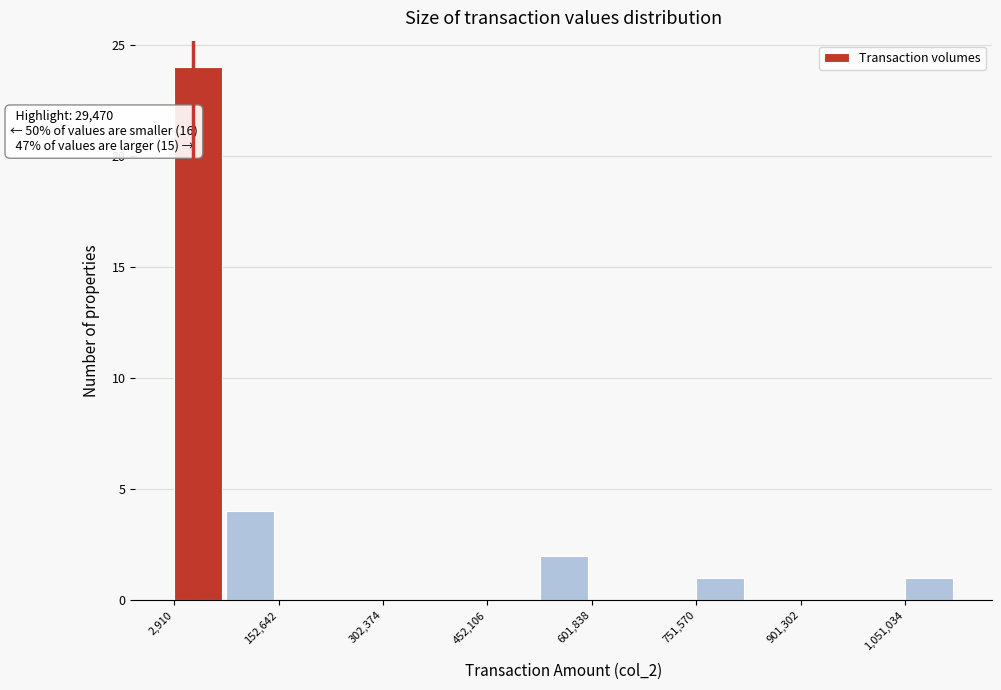

Read against the x-axis, roughly where is the centre of the tallest bar?

40000